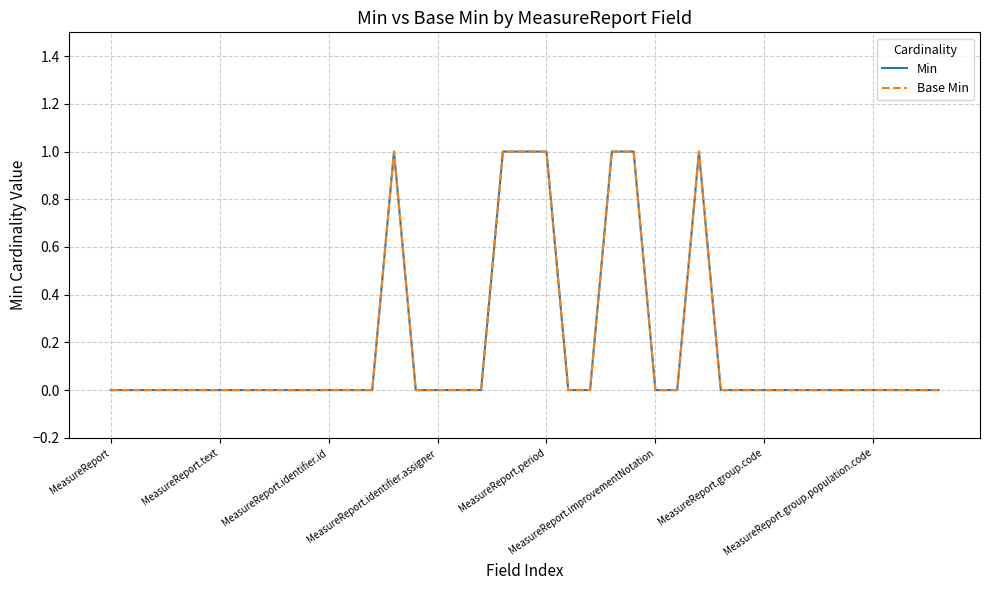

True or false: Base Min and Min cross at least once.

False